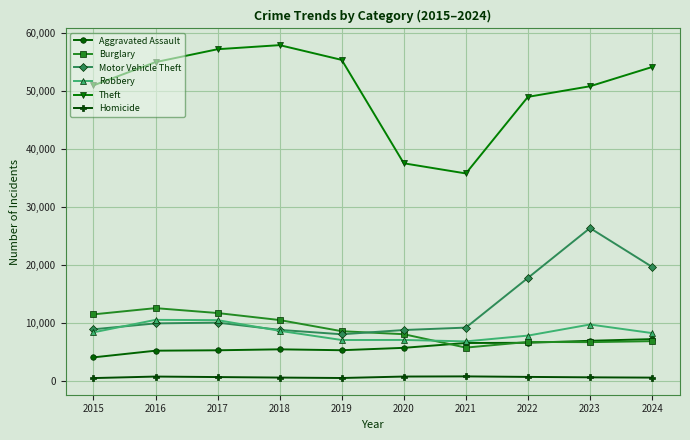

The Motor Vehicle Theft series shows 8005 at 2019. True or false?

True